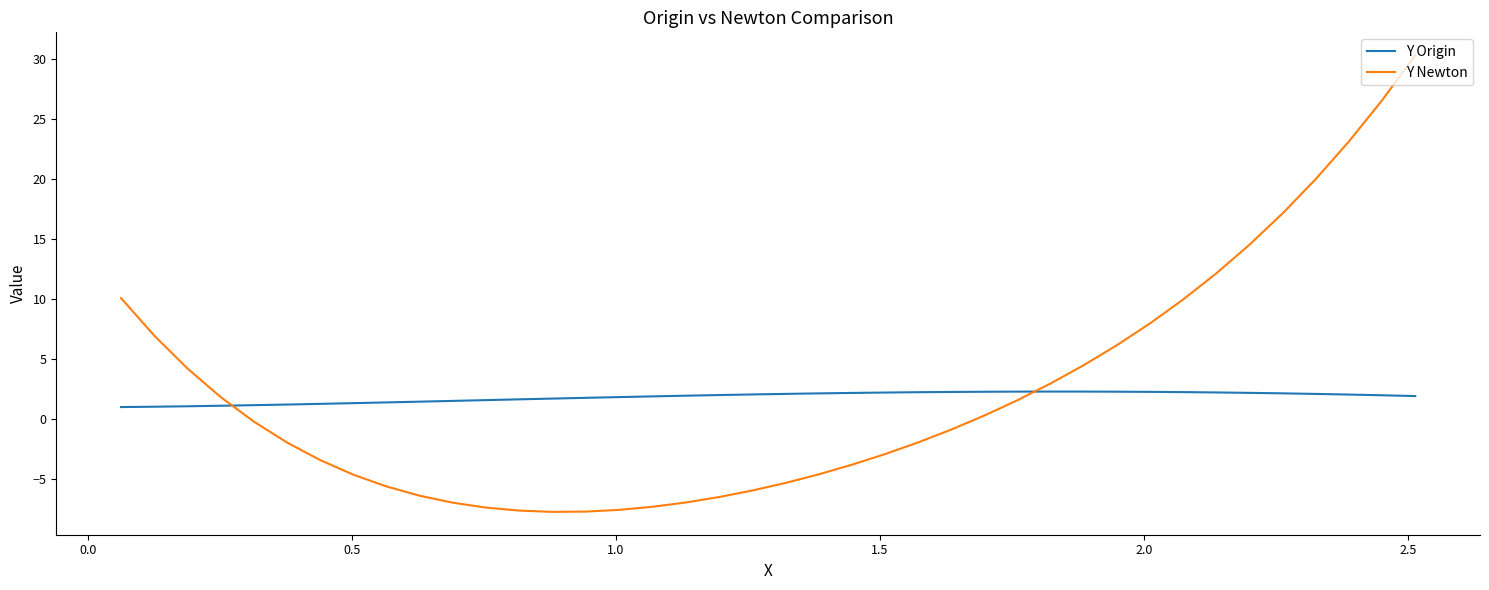

What are all the series names shown in the legend?

Y Origin, Y Newton